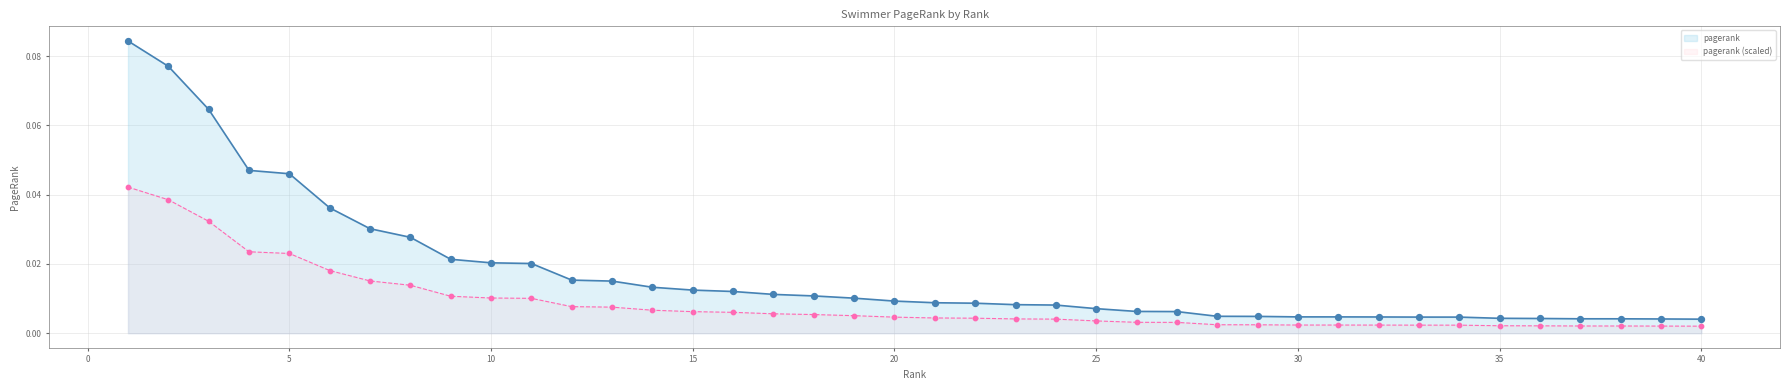

Between 23 and 30, which is larger?

23